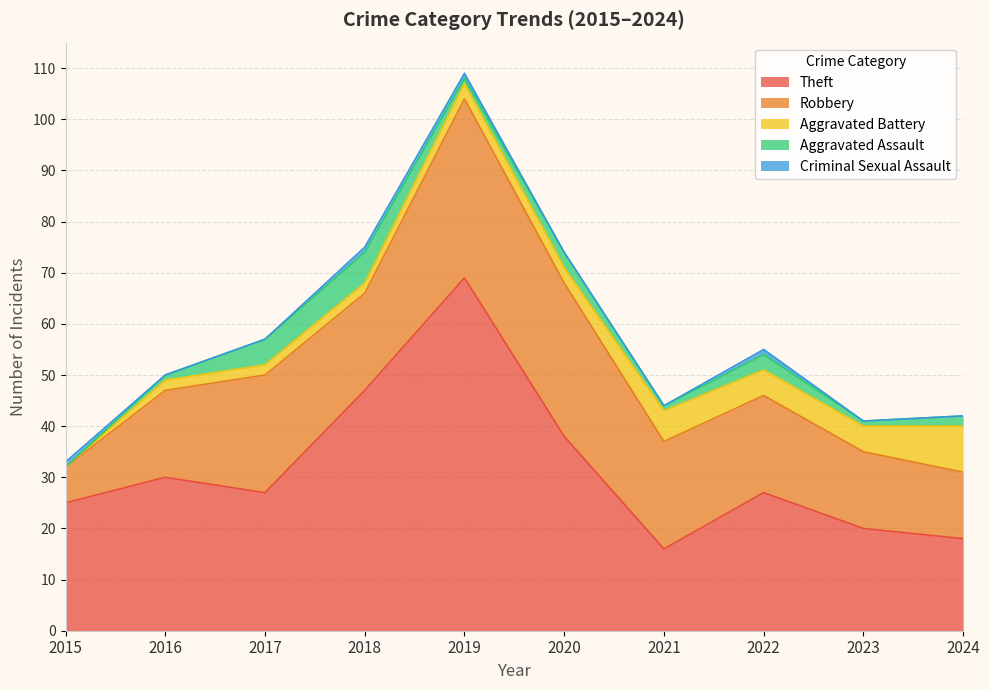

Where is Robbery nearest to the value 21?

2021